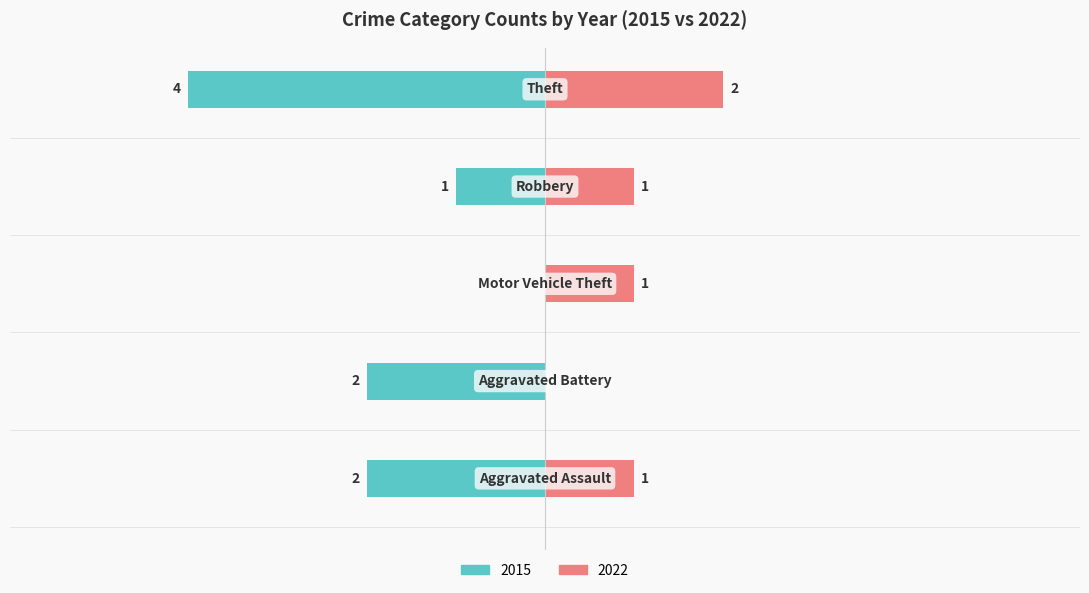

Reading left to right, what are all the values shown in this chart?

2015: -2	-2	0	-1	-4
2022: 1	0	1	1	2